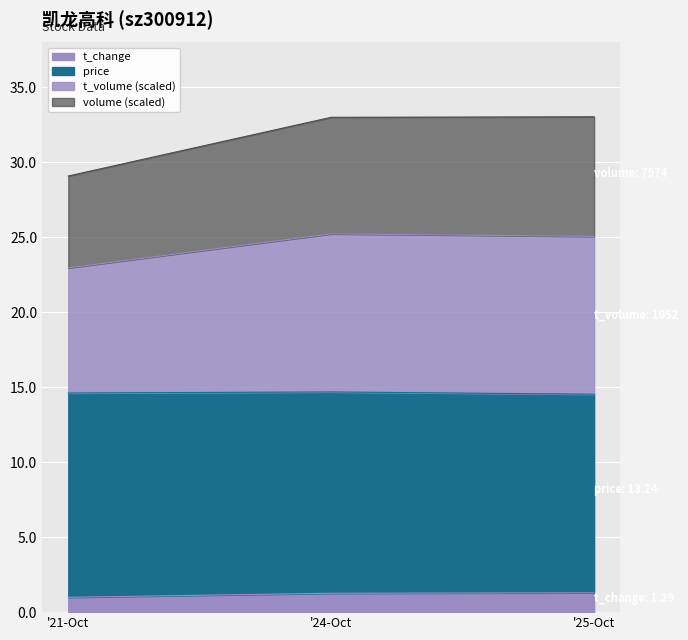

What is the lowest value of the t_change series?

1.0